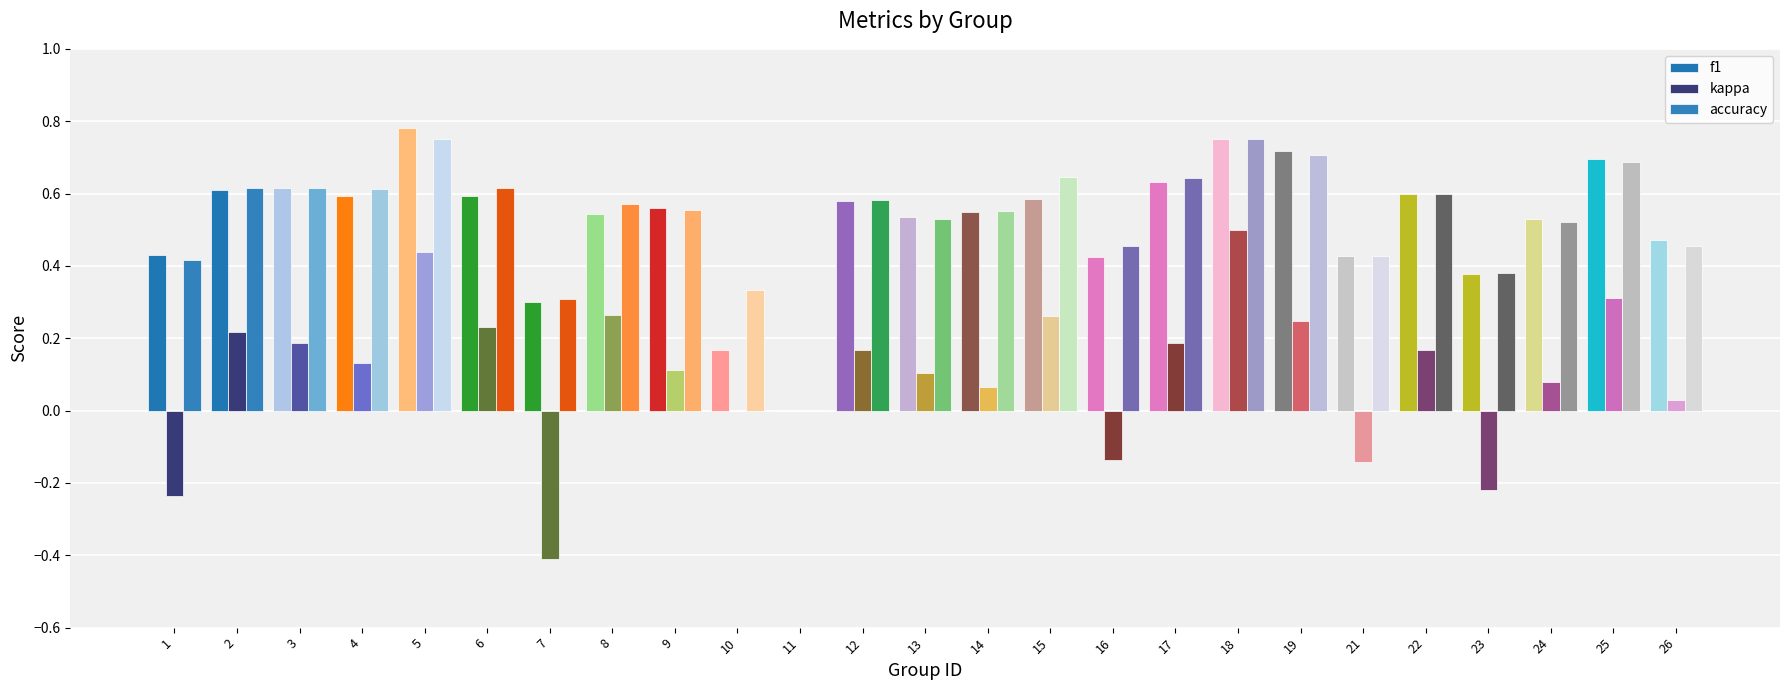

What is the value of the kappa bar at the 16th from the left?

-0.1